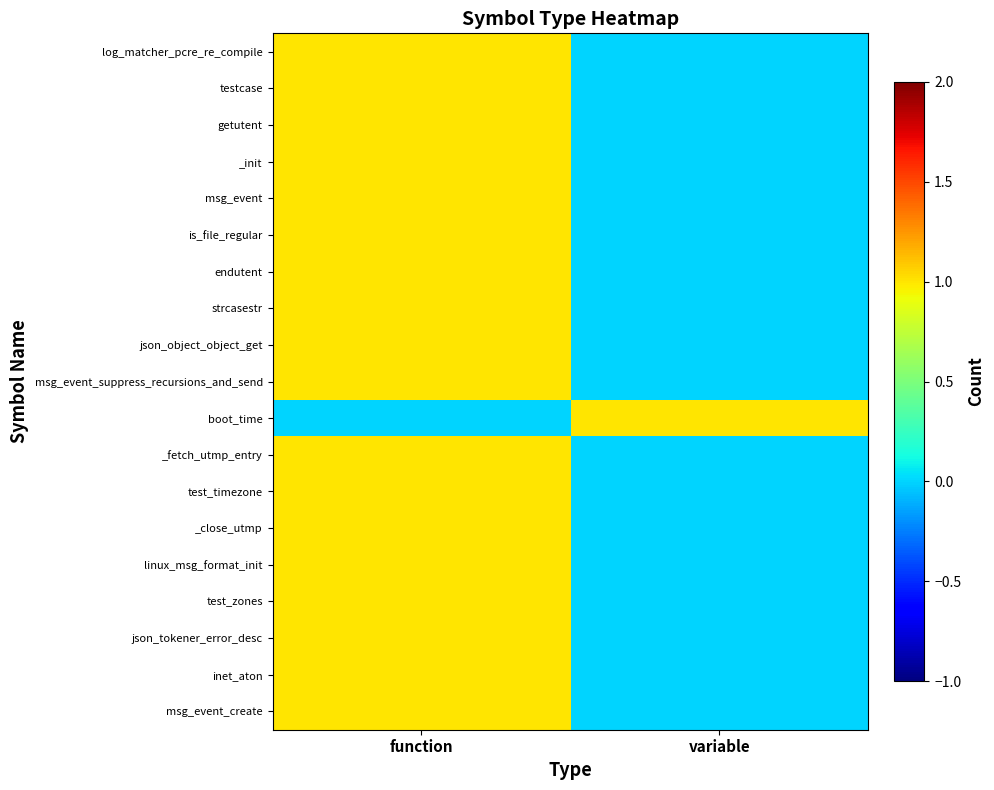

Which label corresponds to the smallest value in the chart?

variable